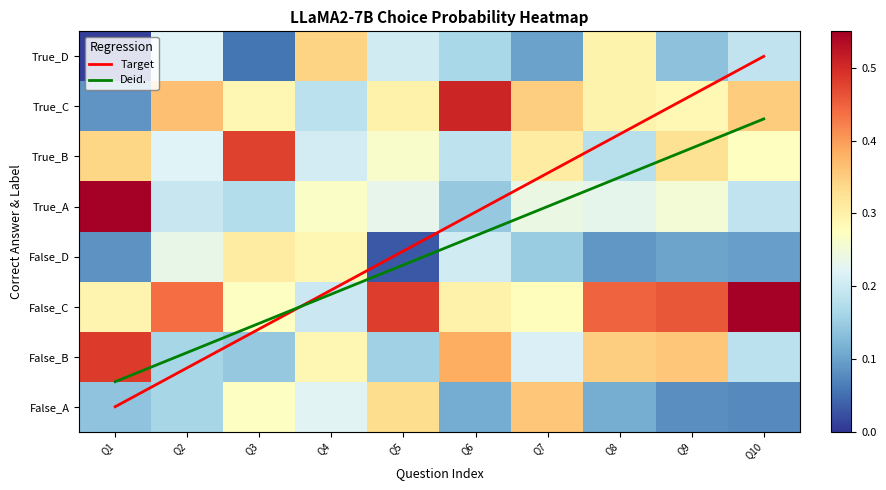

How many data points does each series have?

10